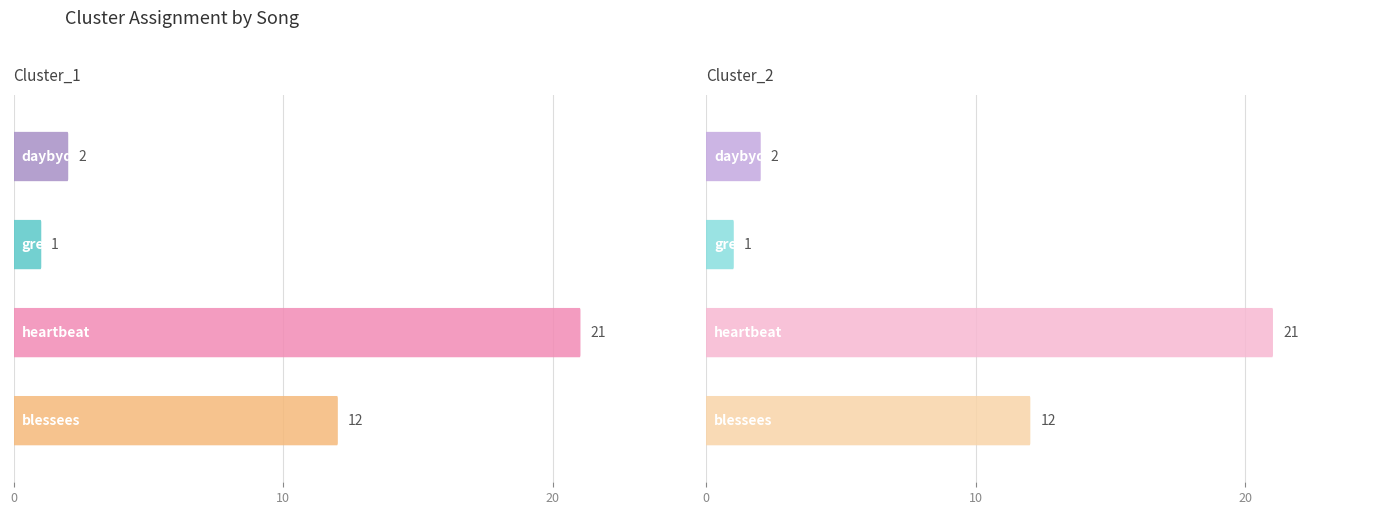

Rank the categories by Cluster_1 value from lowest to highest.

greengrassgrows, daybyday, blessees, heartbeat